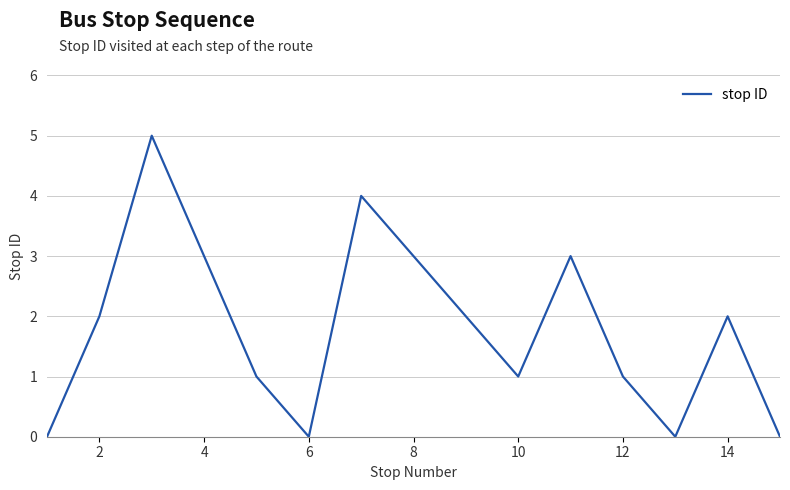

How many categories are shown in the chart?

15